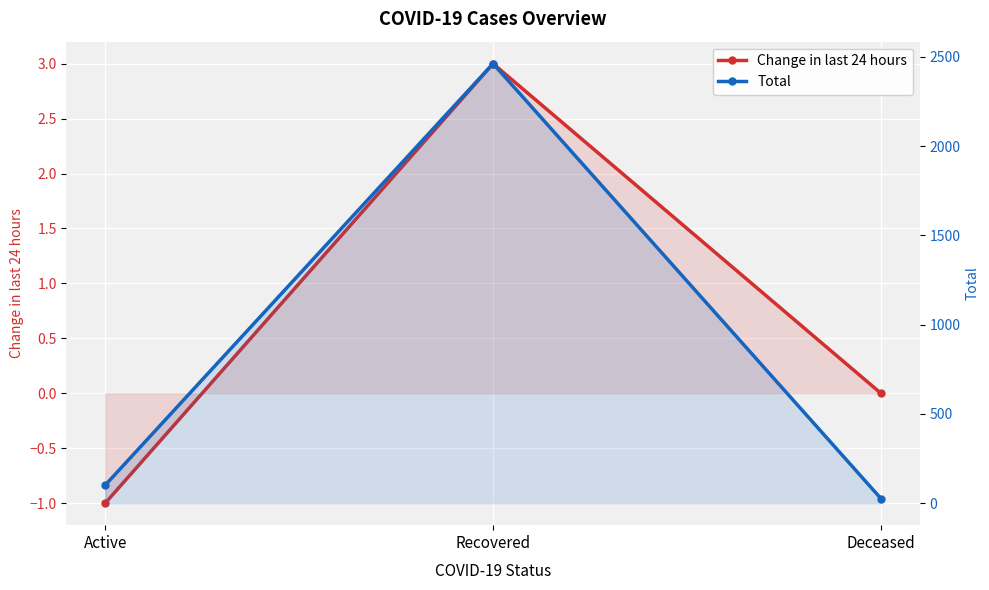

Rank the series at Deceased from lowest to highest value.

Change in last 24 hours, Total